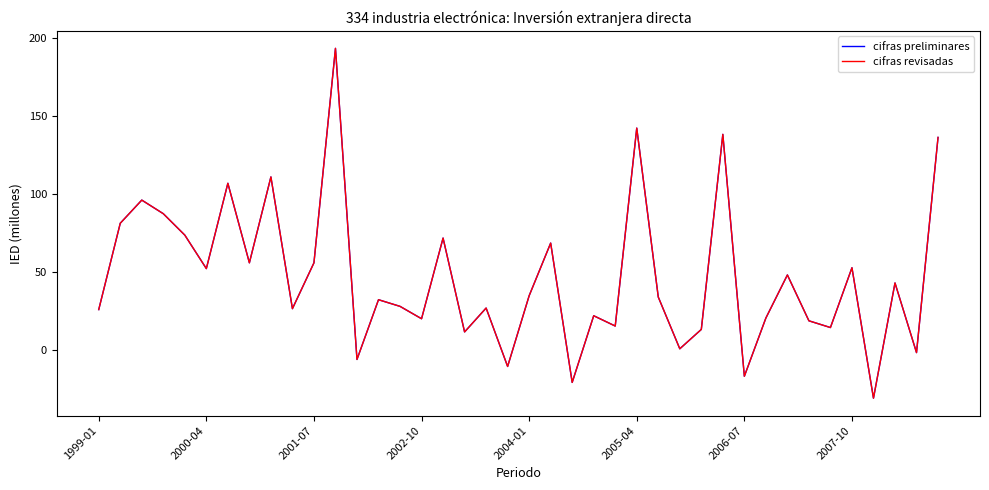

Does the chart have visible grid lines?

No